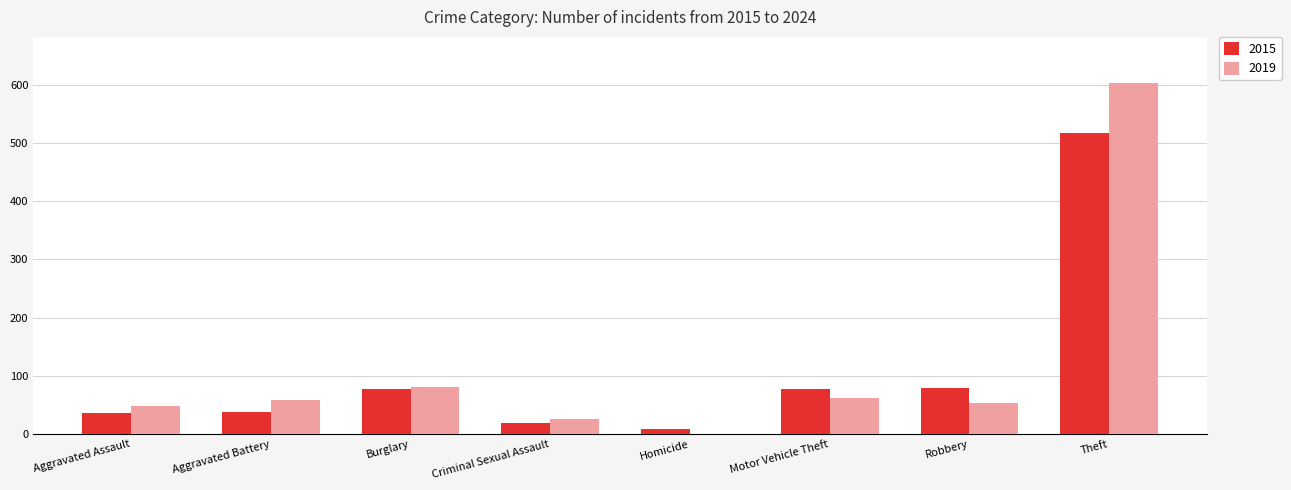

Is it true that 2019 equals 602 at Theft?

True